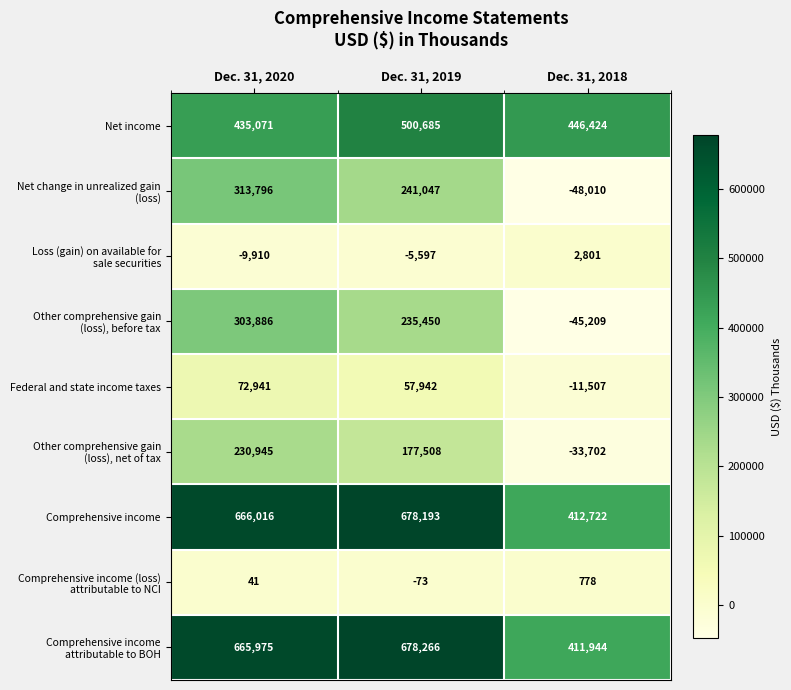

What is the difference between the maximum and minimum values in the Federal and state income taxes series?

84448